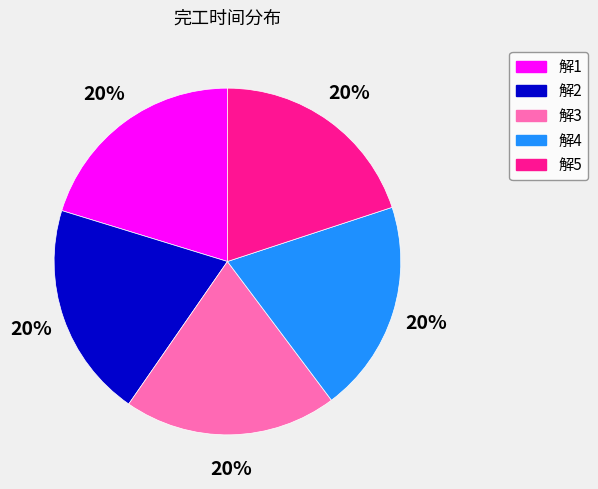

Does any single category account for the majority?

No